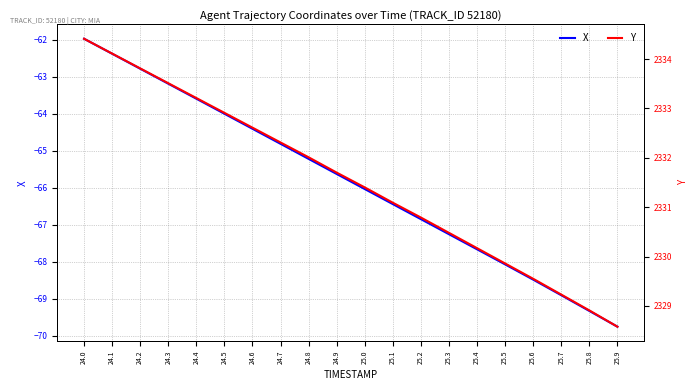

Which category has the lowest value across all series?

25.9